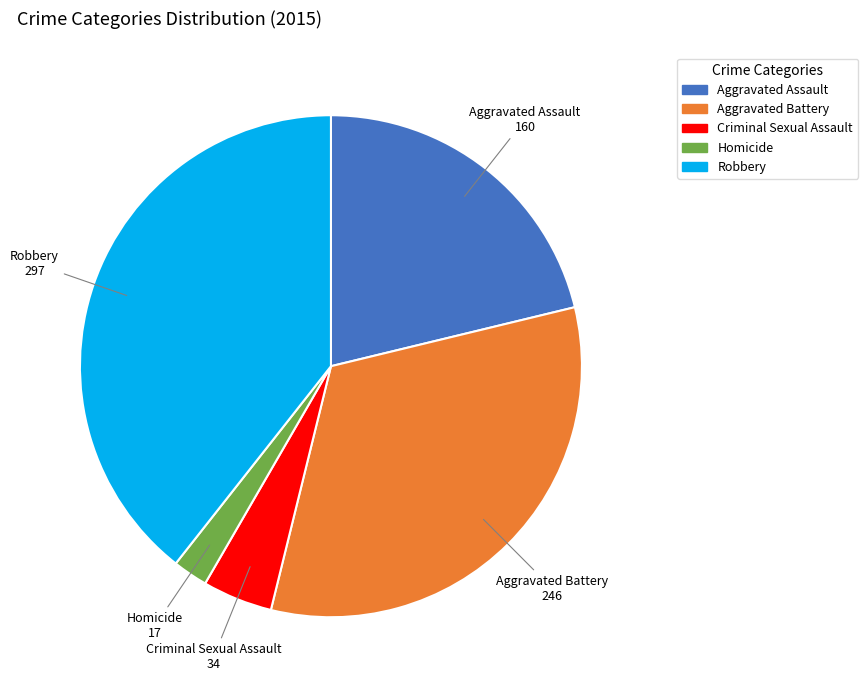

True or false: Aggravated Battery accounts for 33% of the total.

True